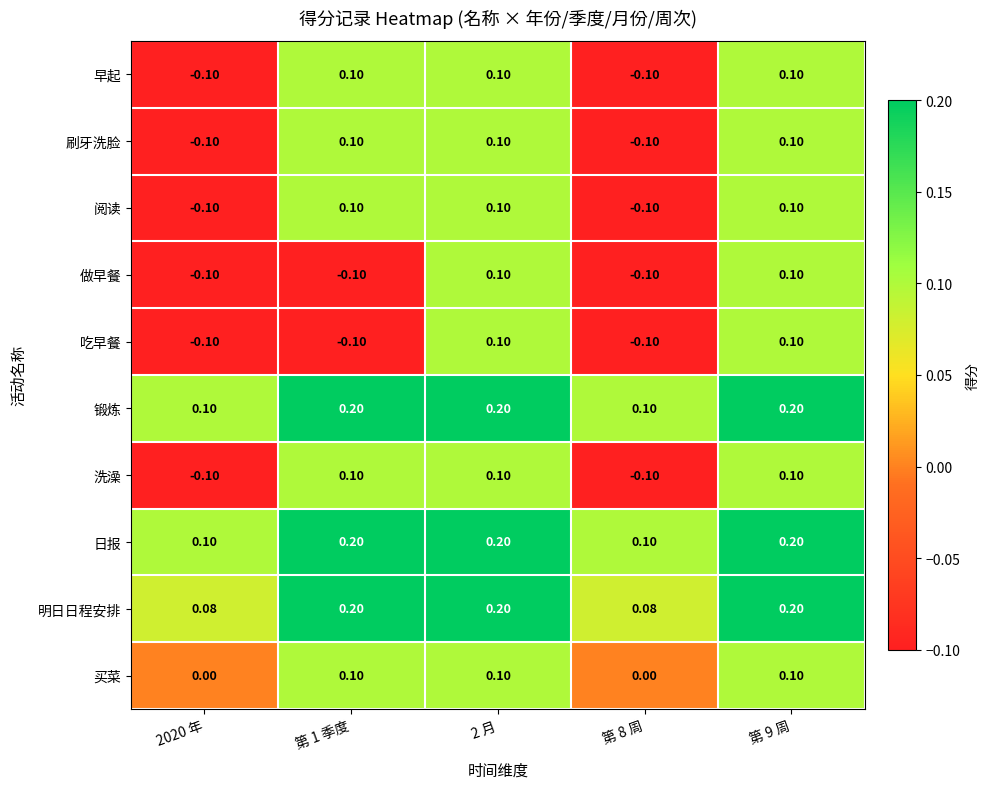

Is the value of 刷牙洗脸 at 第 1 季度 greater than the value of 买菜 at 第 8 周?

Yes